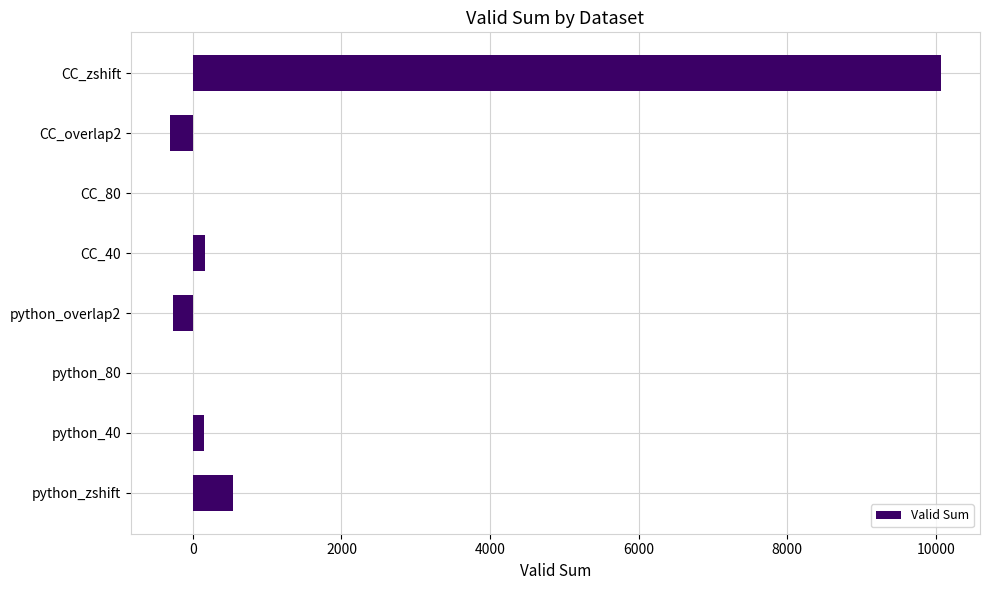

What is the sum of all values?

10347.1